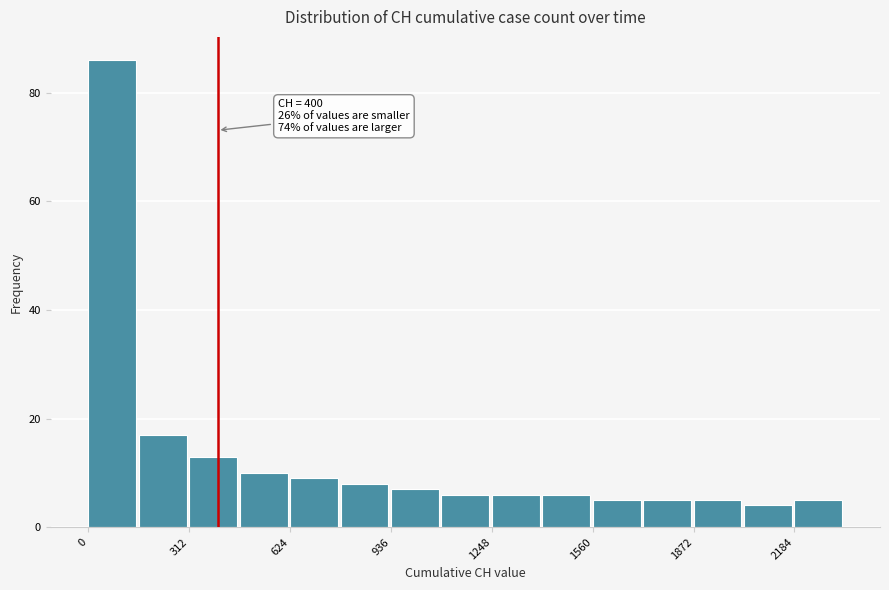

Read against the x-axis, roughly where is the centre of the tallest bar?

50